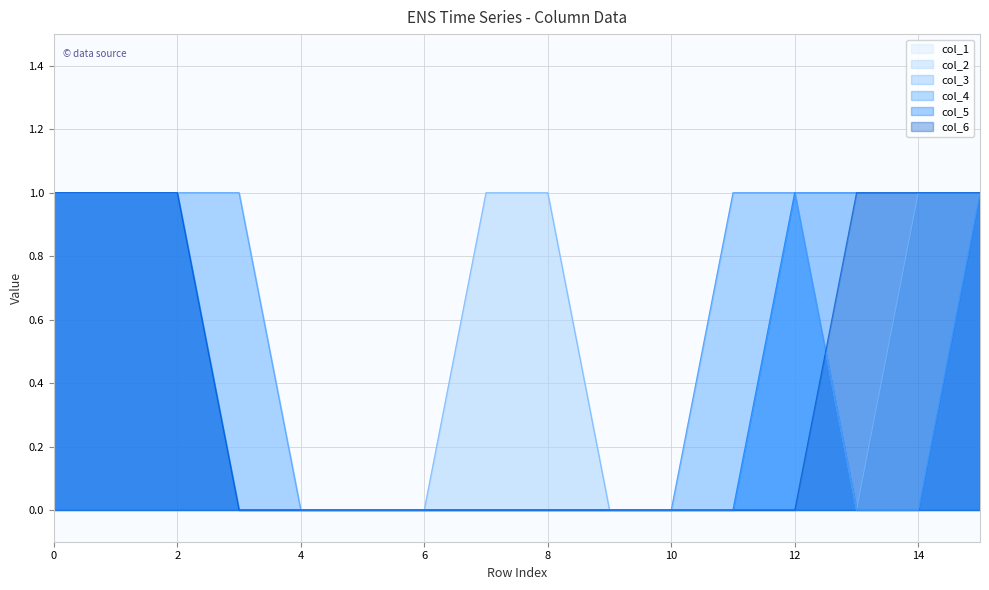

The col_4 series shows 0 at 11. True or false?

False